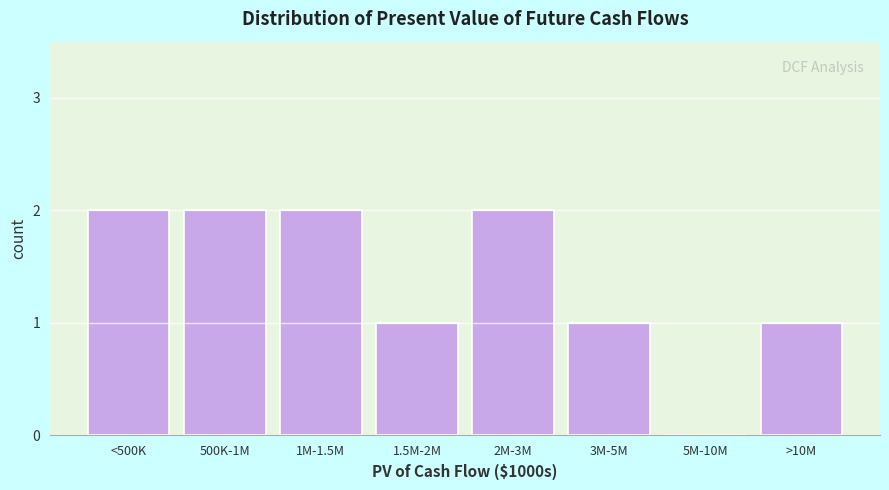

Reading left to right, what are all the values shown in this chart?

<500K=2	500K-1M=2	1M-1.5M=2	1.5M-2M=1	2M-3M=2	3M-5M=1	5M-10M=0	>10M=1